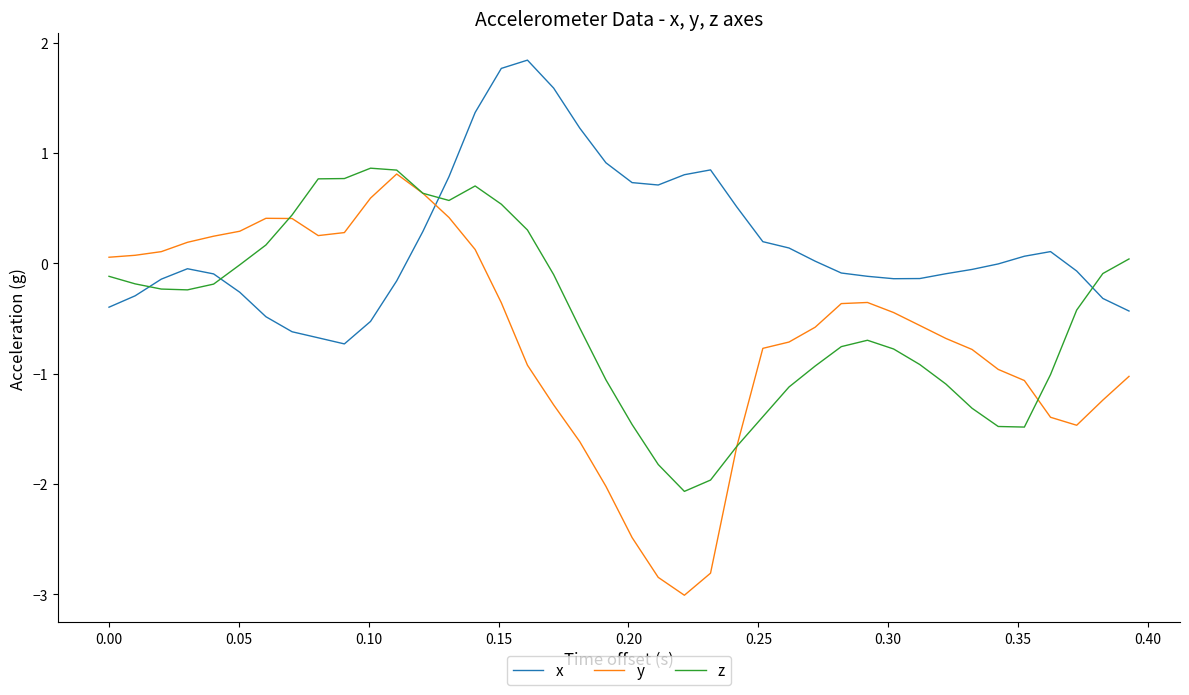

Which series has the largest range (max minus min)?

y